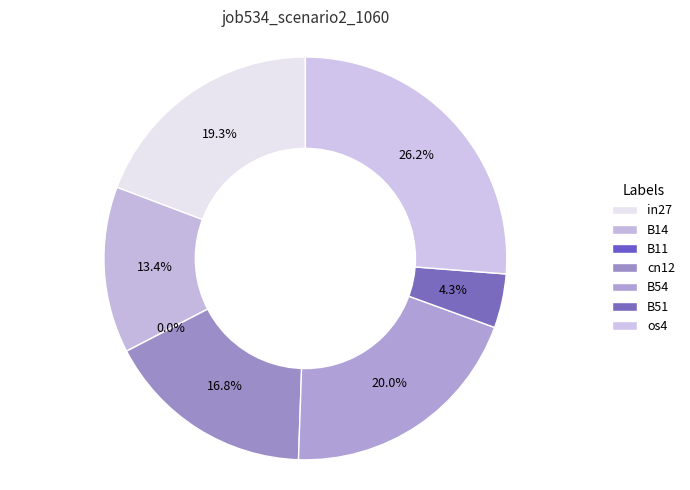

Does any single category account for the majority?

No